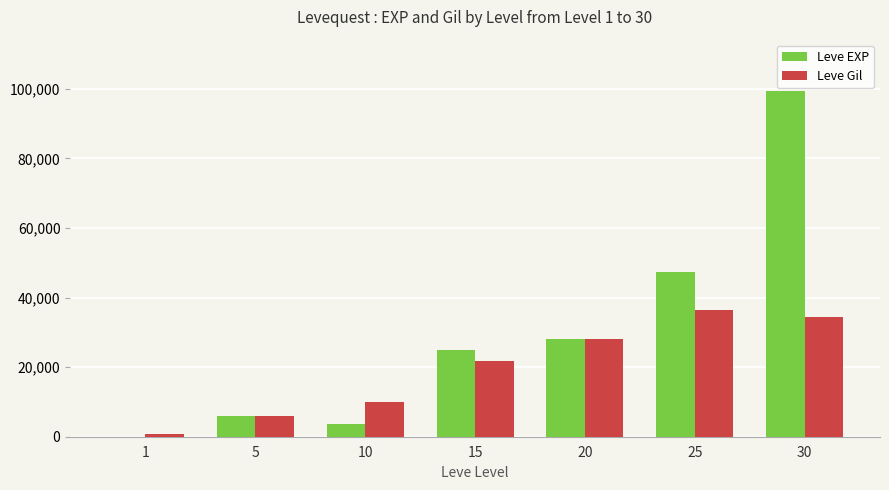

What is the maximum value shown in the chart?

99220